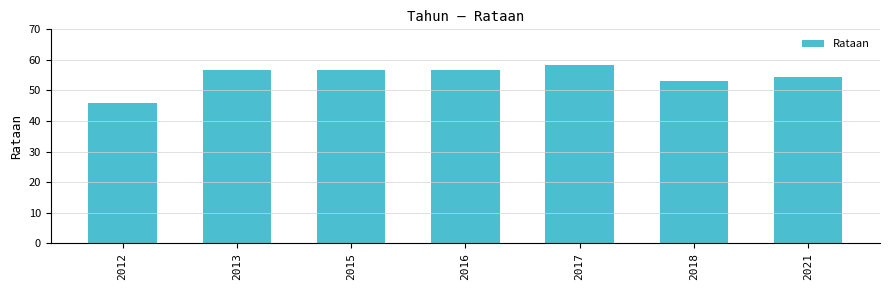

What is the minimum value shown in the chart?

45.9